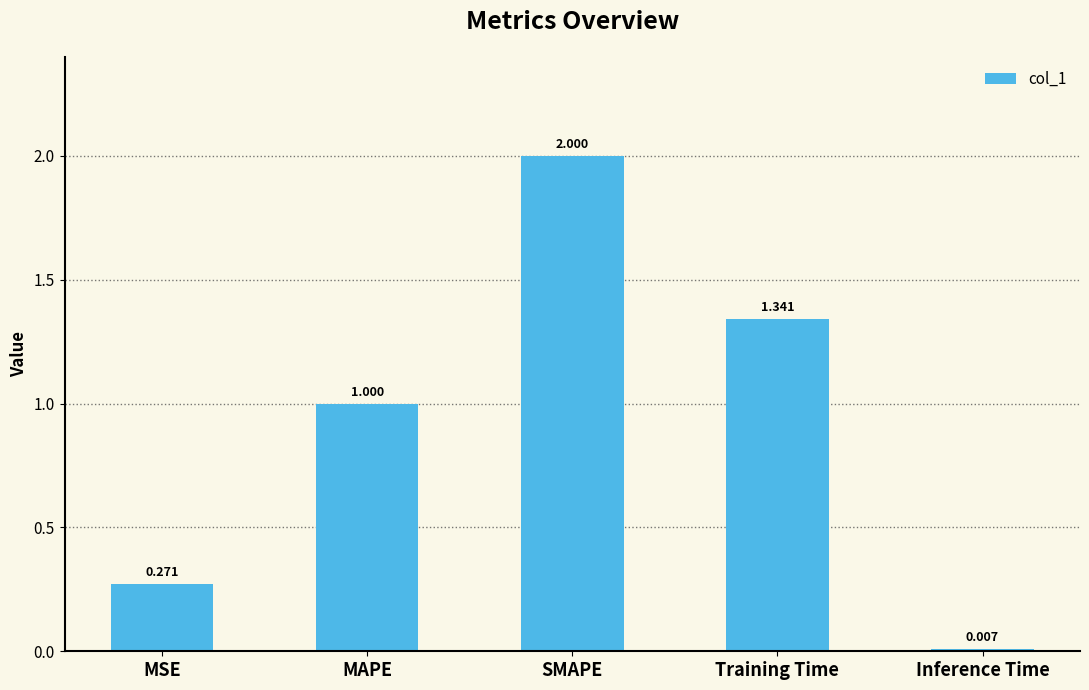

Where is the data nearest to the value 1?

MAPE